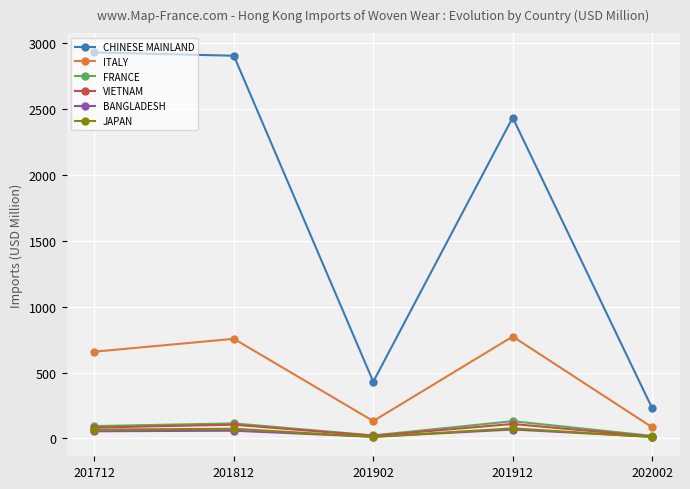

What is the maximum value shown in the chart?

2932.0